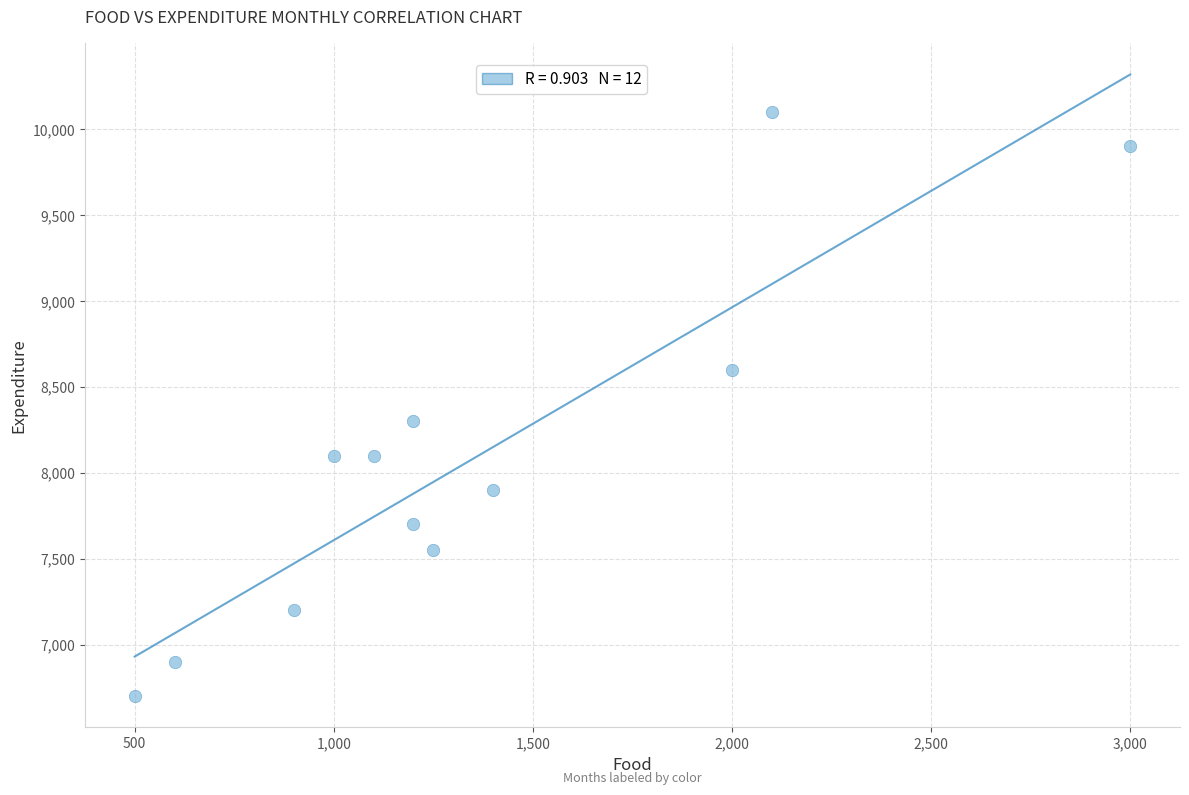

What Y value in the scatter plot is closest to 8400?

8300